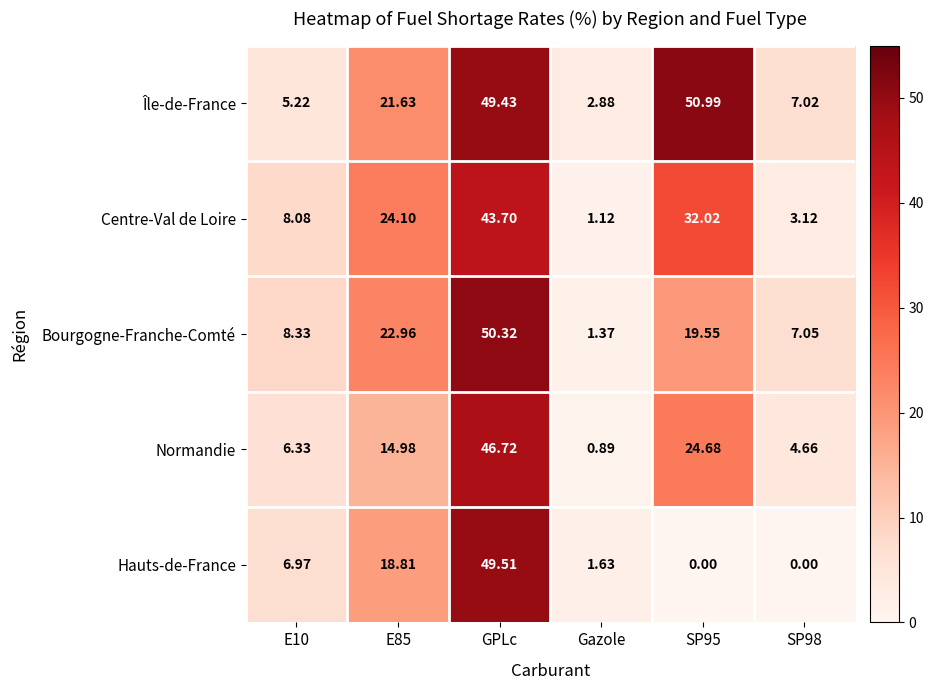

Is the value of Normandie at GPLc greater than the value of Hauts-de-France at E10?

Yes